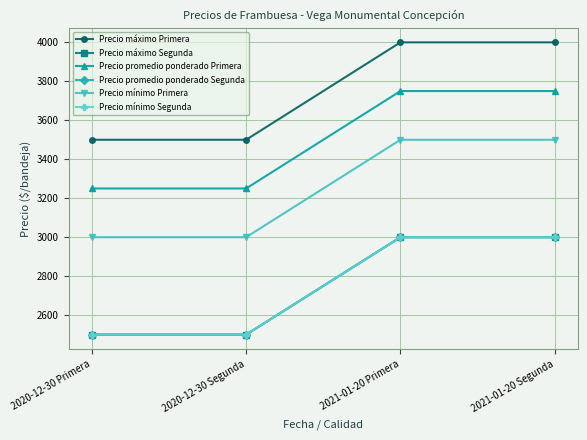

What is the label of the 1st point from the right?

2021-01-20 Segunda